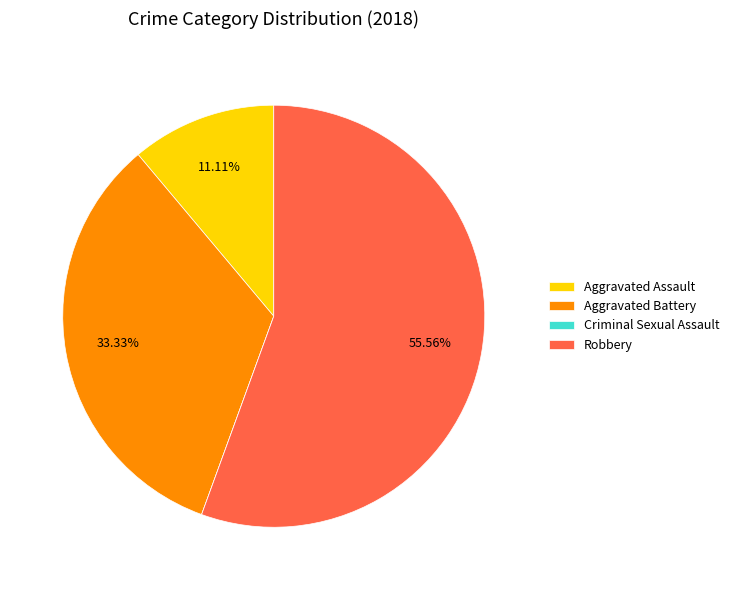

What portion of the pie excludes Aggravated Assault?

88.9%